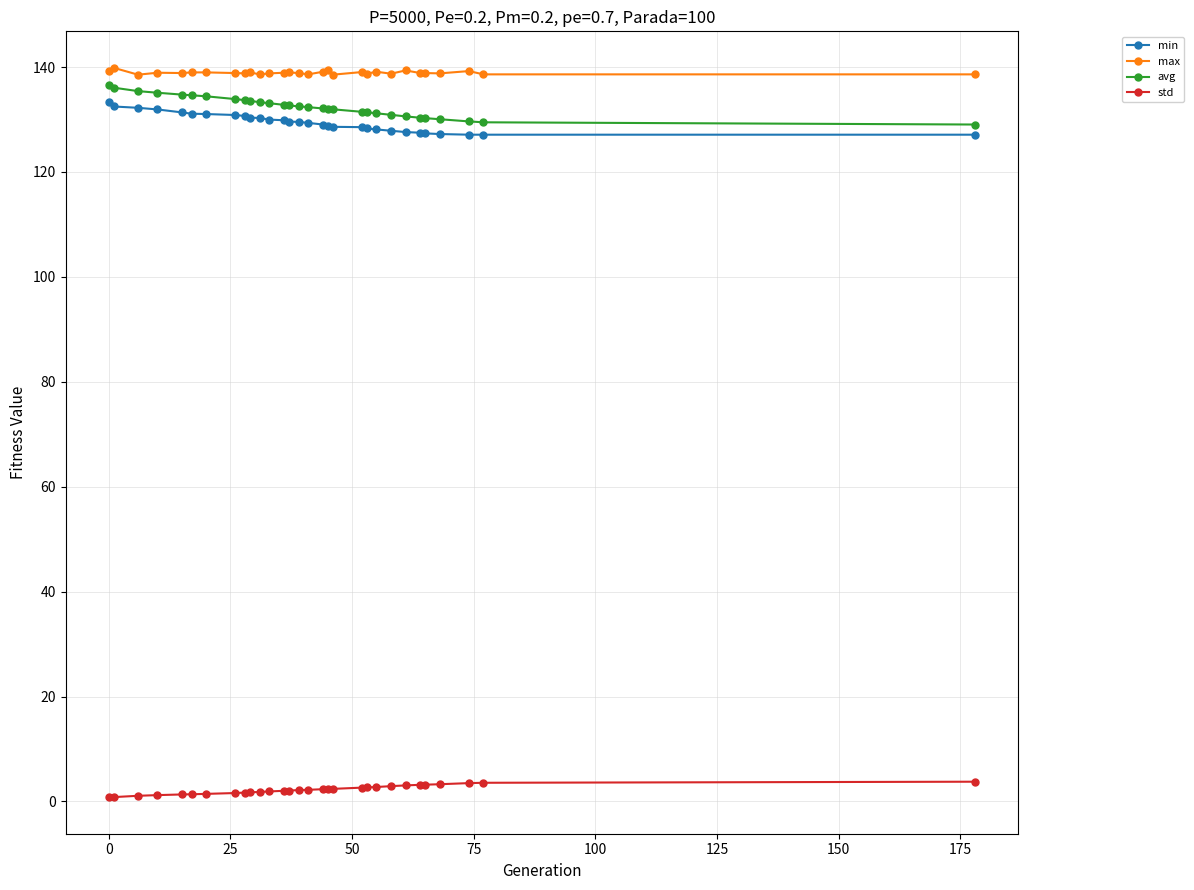

True or false: std and avg intersect in this chart.

False